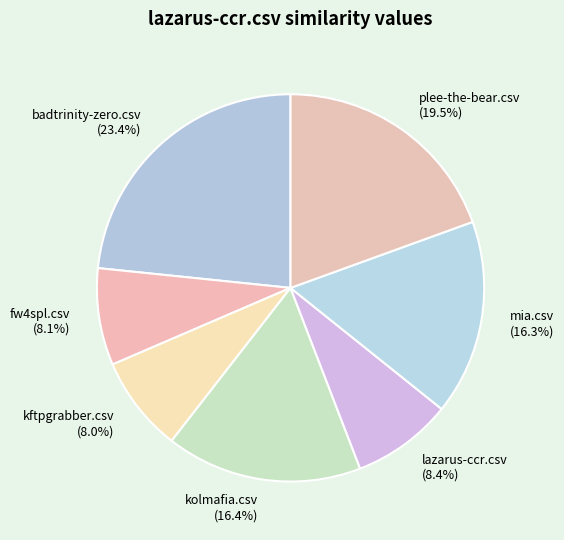

What is the ratio of the value at badtrinity-zero.csv to the value at plee-the-bear.csv?

1.2